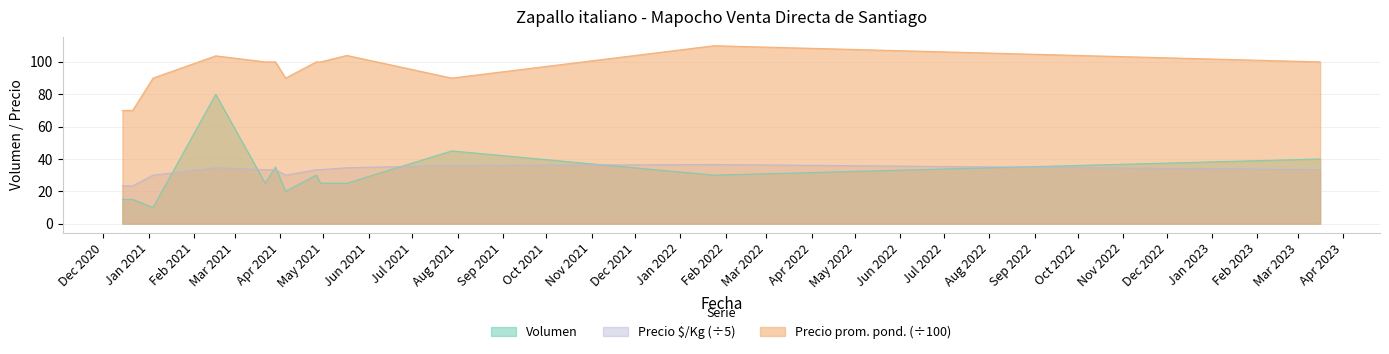

What is the spread (max minus min) of values at 2021-02-16?

69.2